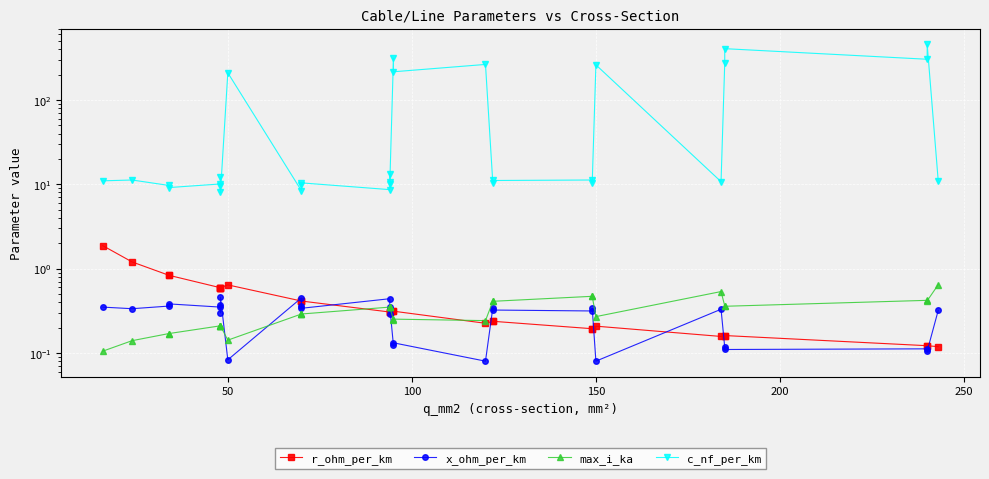

True or false: c_nf_per_km and r_ohm_per_km intersect in this chart.

False